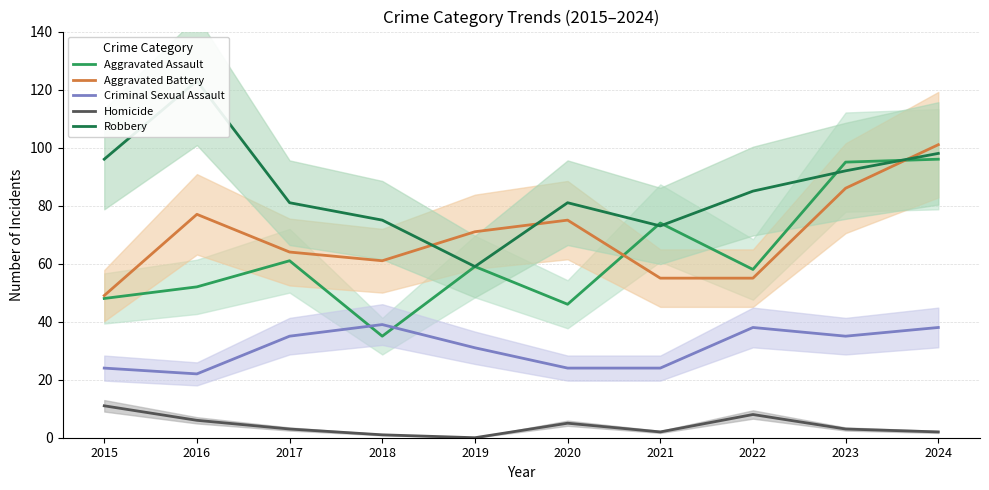

How many data points in Homicide are above 3?

4